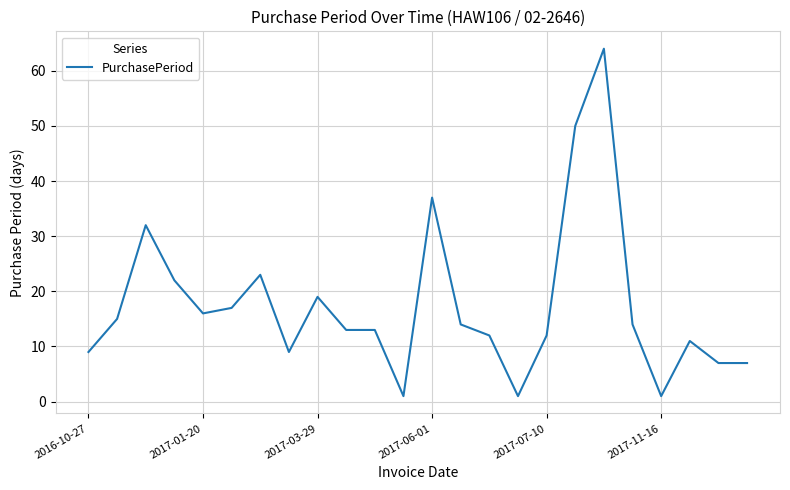

What is the maximum value shown in the chart?

64